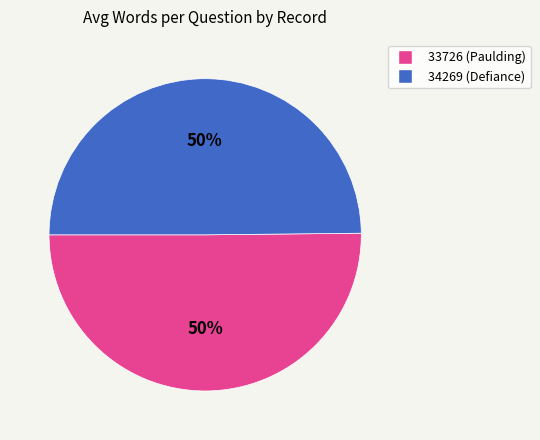

To the nearest percent, what is the combined percentage of 34269 and 33726?

100%